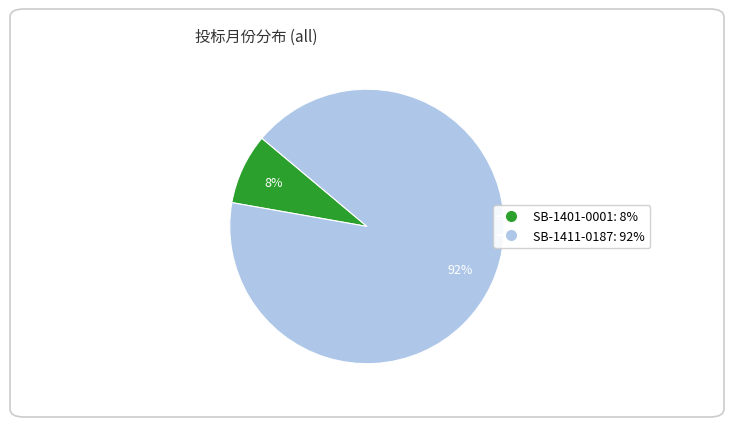

Which has a higher value, SB-1411-0187 or SB-1401-0001?

SB-1411-0187